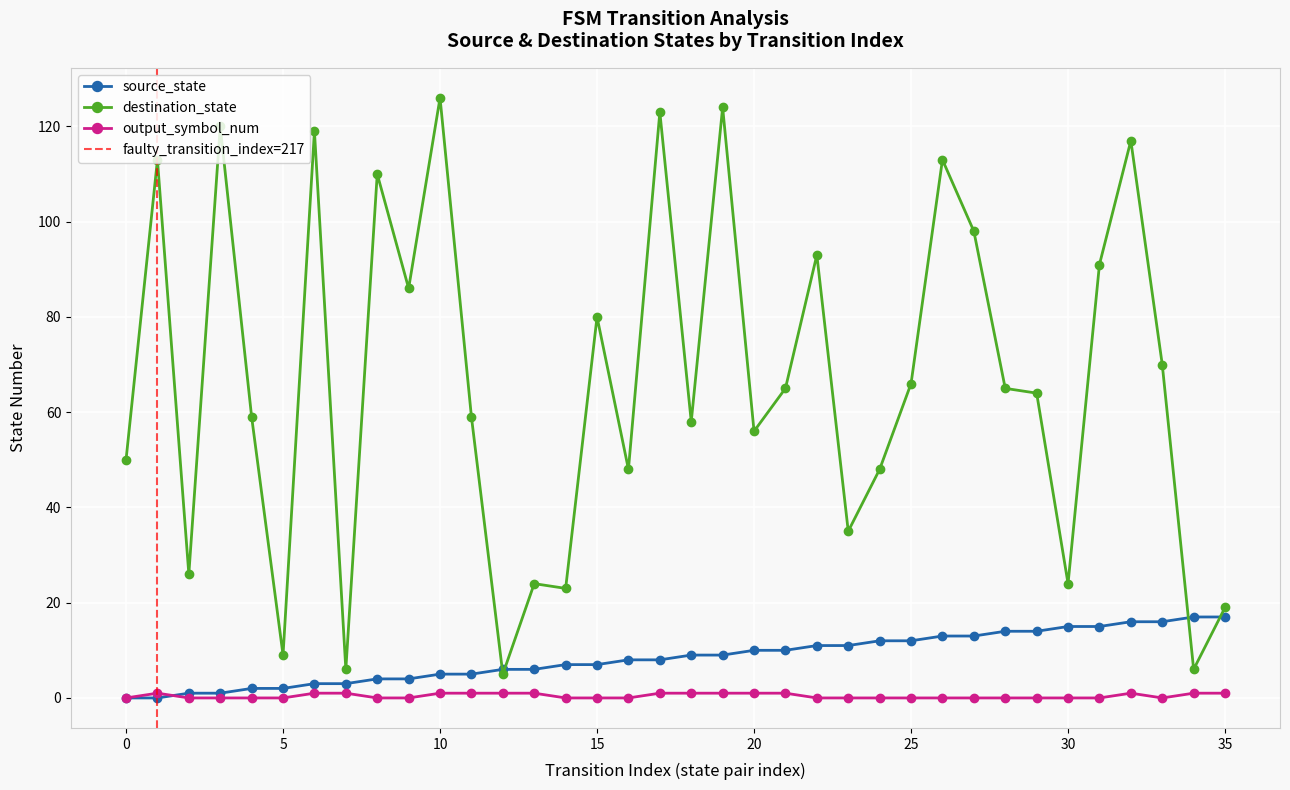

Reading left to right, transcribe all the data shown in this chart.

source_state: 0=0	1=0	2=1	3=1	4=2	5=2	6=3	7=3	8=4	9=4	10=5	11=5	12=6	13=6	14=7	15=7	16=8	17=8	18=9	19=9	20=10	21=10	22=11	23=11	24=12	25=12	26=13	27=13	28=14	29=14	30=15	31=15	32=16	33=16	34=17	35=17
destination_state: 0=50	1=113	2=26	3=120	4=59	5=9	6=119	7=6	8=110	9=86	10=126	11=59	12=5	13=24	14=23	15=80	16=48	17=123	18=58	19=124	20=56	21=65	22=93	23=35	24=48	25=66	26=113	27=98	28=65	29=64	30=24	31=91	32=117	33=70	34=6	35=19
output_symbol_num: 0=0	1=1	2=0	3=0	4=0	5=0	6=1	7=1	8=0	9=0	10=1	11=1	12=1	13=1	14=0	15=0	16=0	17=1	18=1	19=1	20=1	21=1	22=0	23=0	24=0	25=0	26=0	27=0	28=0	29=0	30=0	31=0	32=1	33=0	34=1	35=1